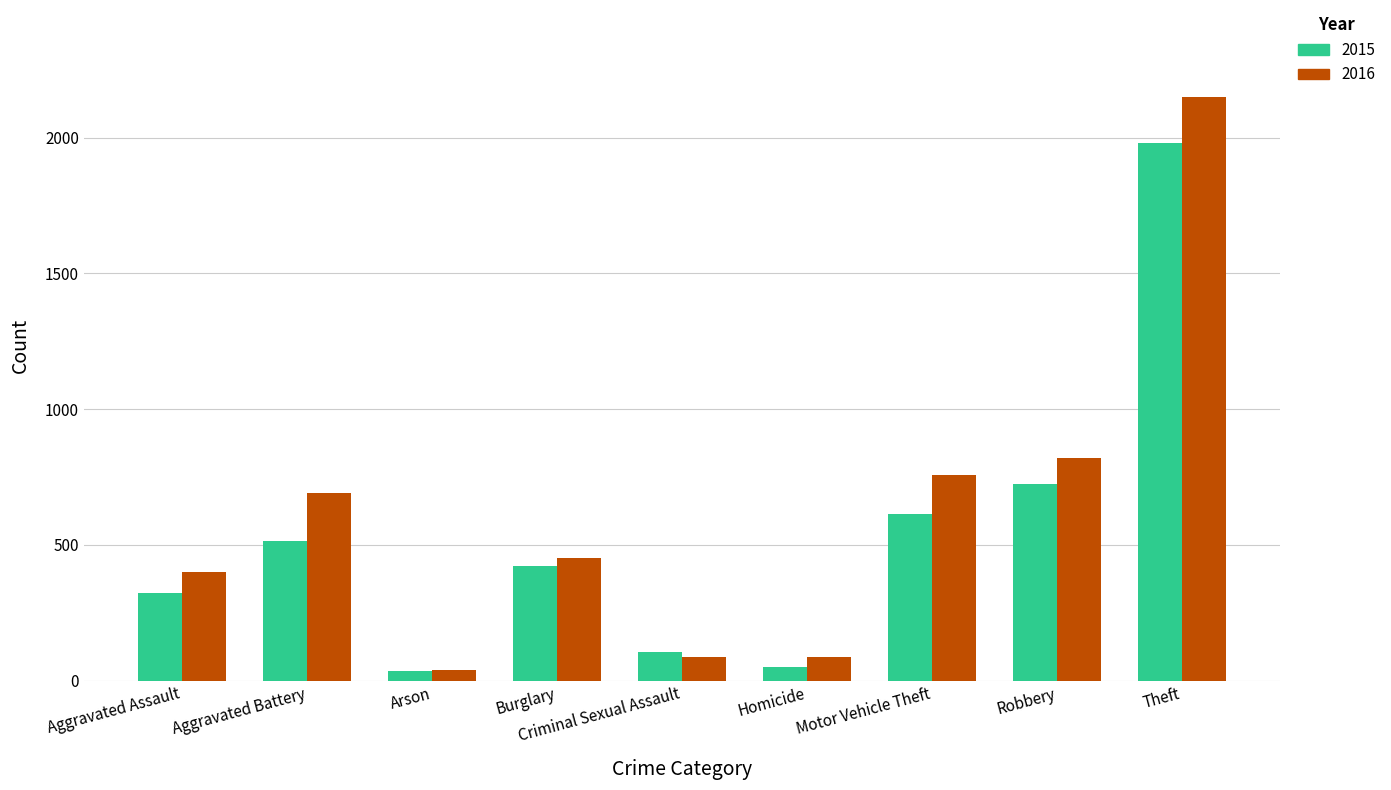

Are the bars horizontal?

No